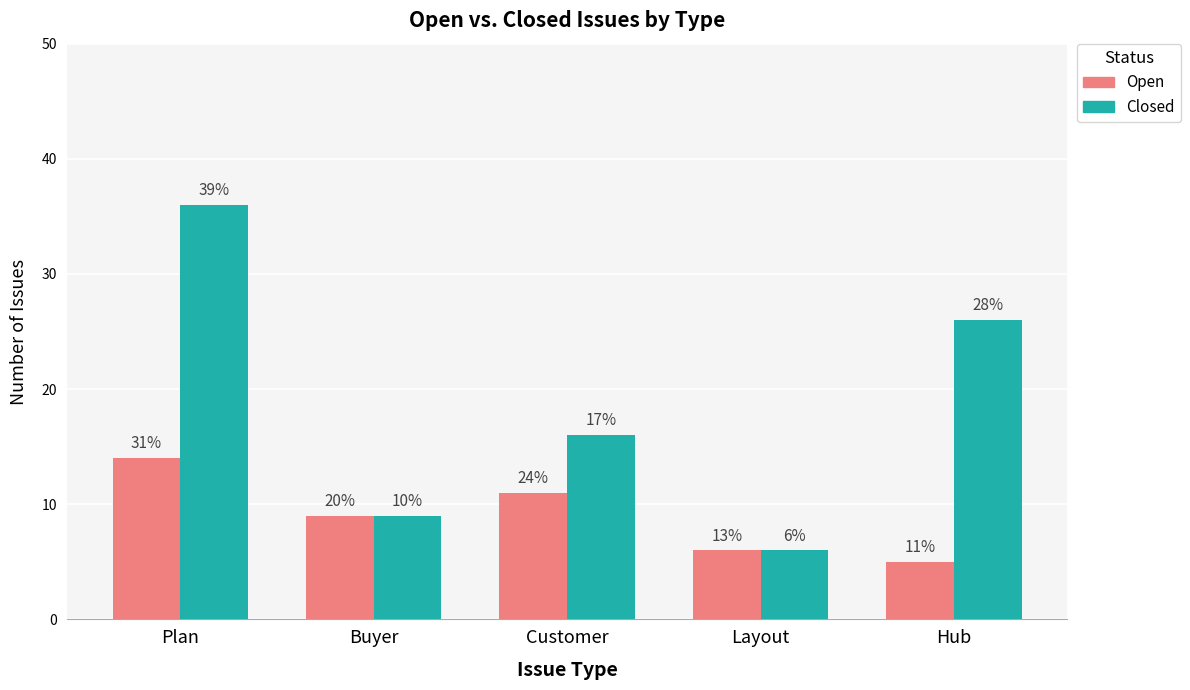

What are all the series names shown in the legend?

Open, Closed